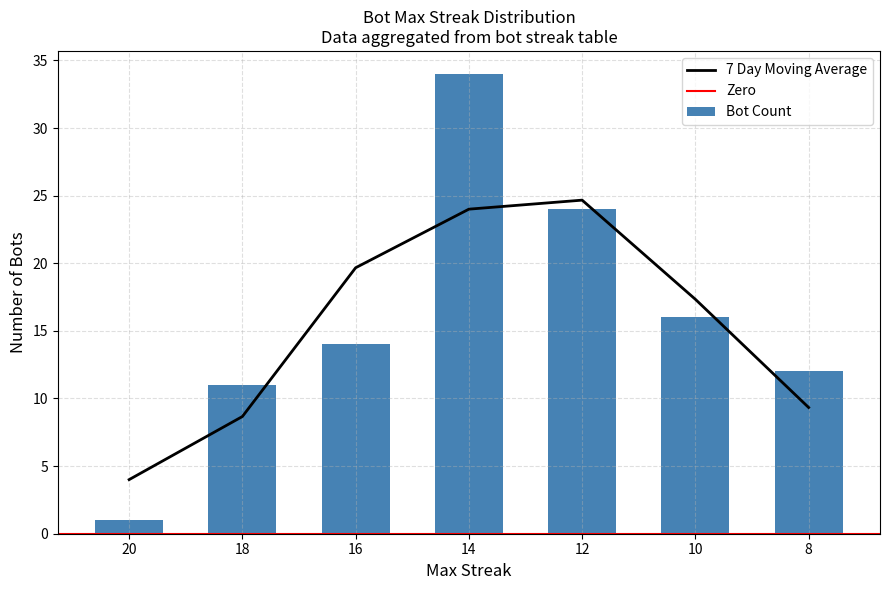

Count the number of values greater than 14.

3